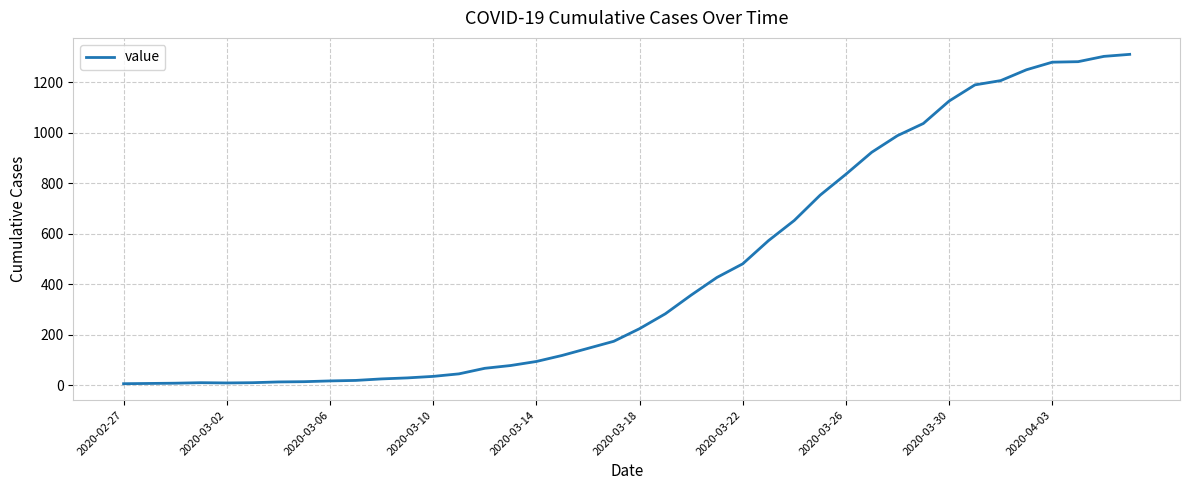

What is the difference between the maximum and minimum values?

1305